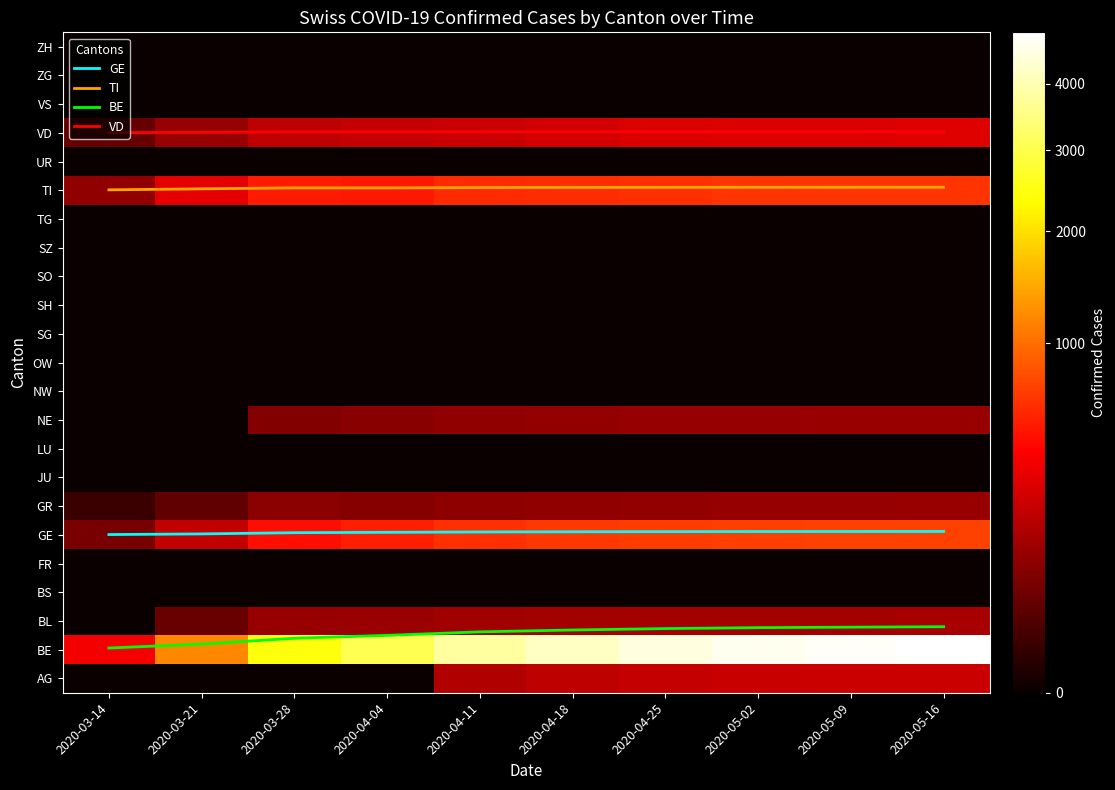

At which category does the chart reach its minimum across all series?

2020-03-14